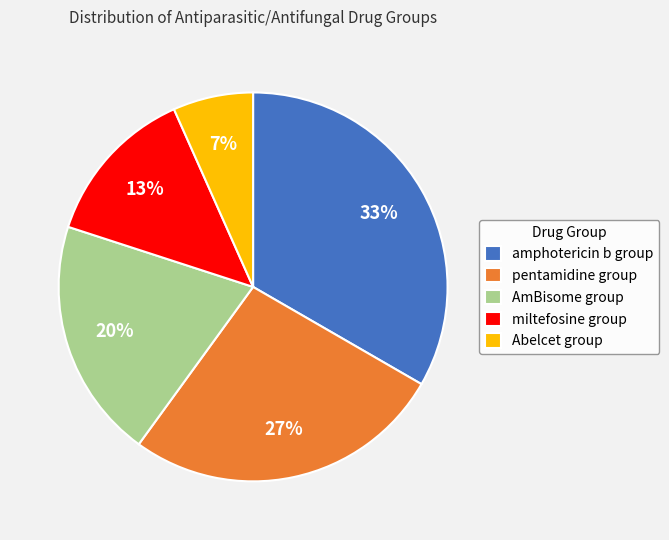

Which has a higher value, pentamidine group or miltefosine group?

pentamidine group